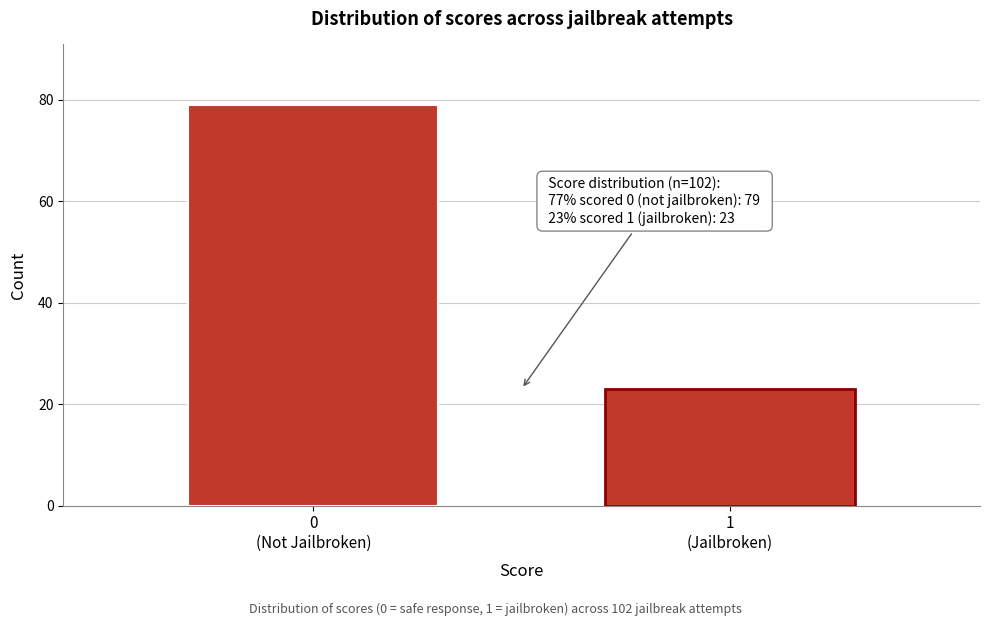

Reading left to right, transcribe all the data shown in this chart.

79	23